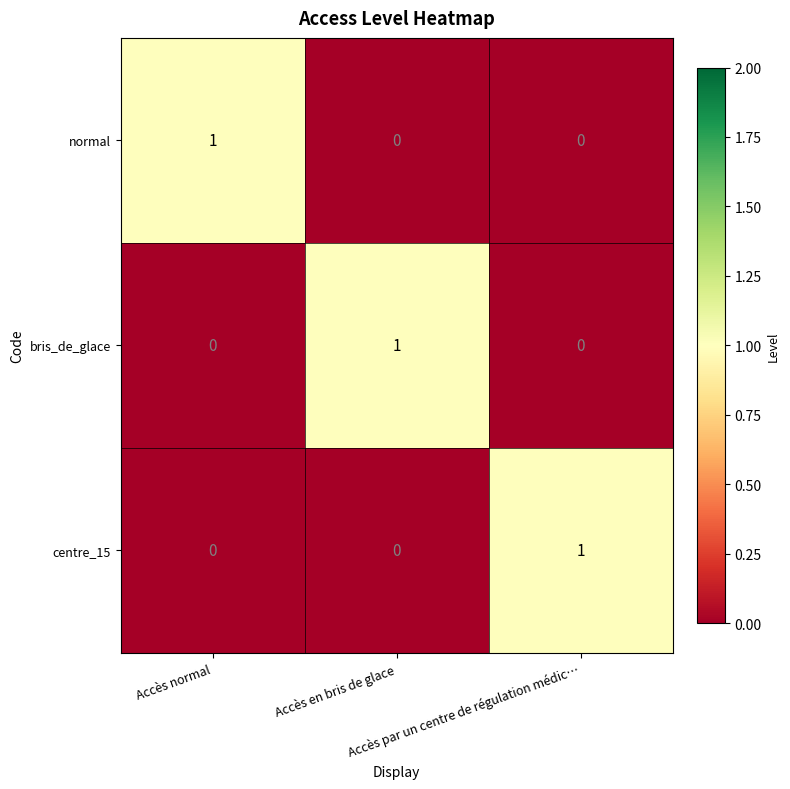

At how many categories does at least one series exceed 0?

3